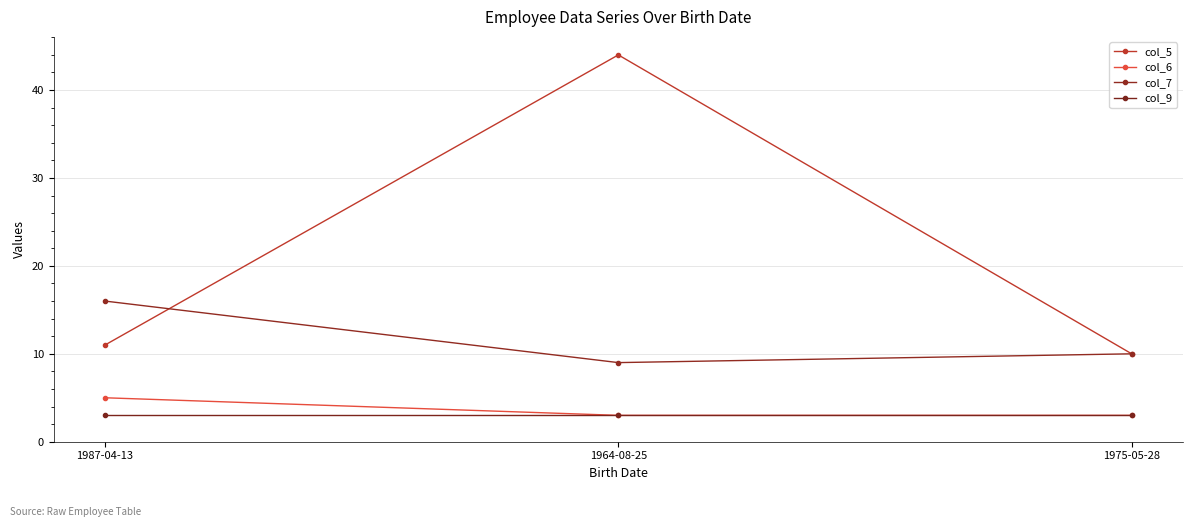

Rank the series at 1987-04-13 from highest to lowest value.

col_7, col_5, col_6, col_9